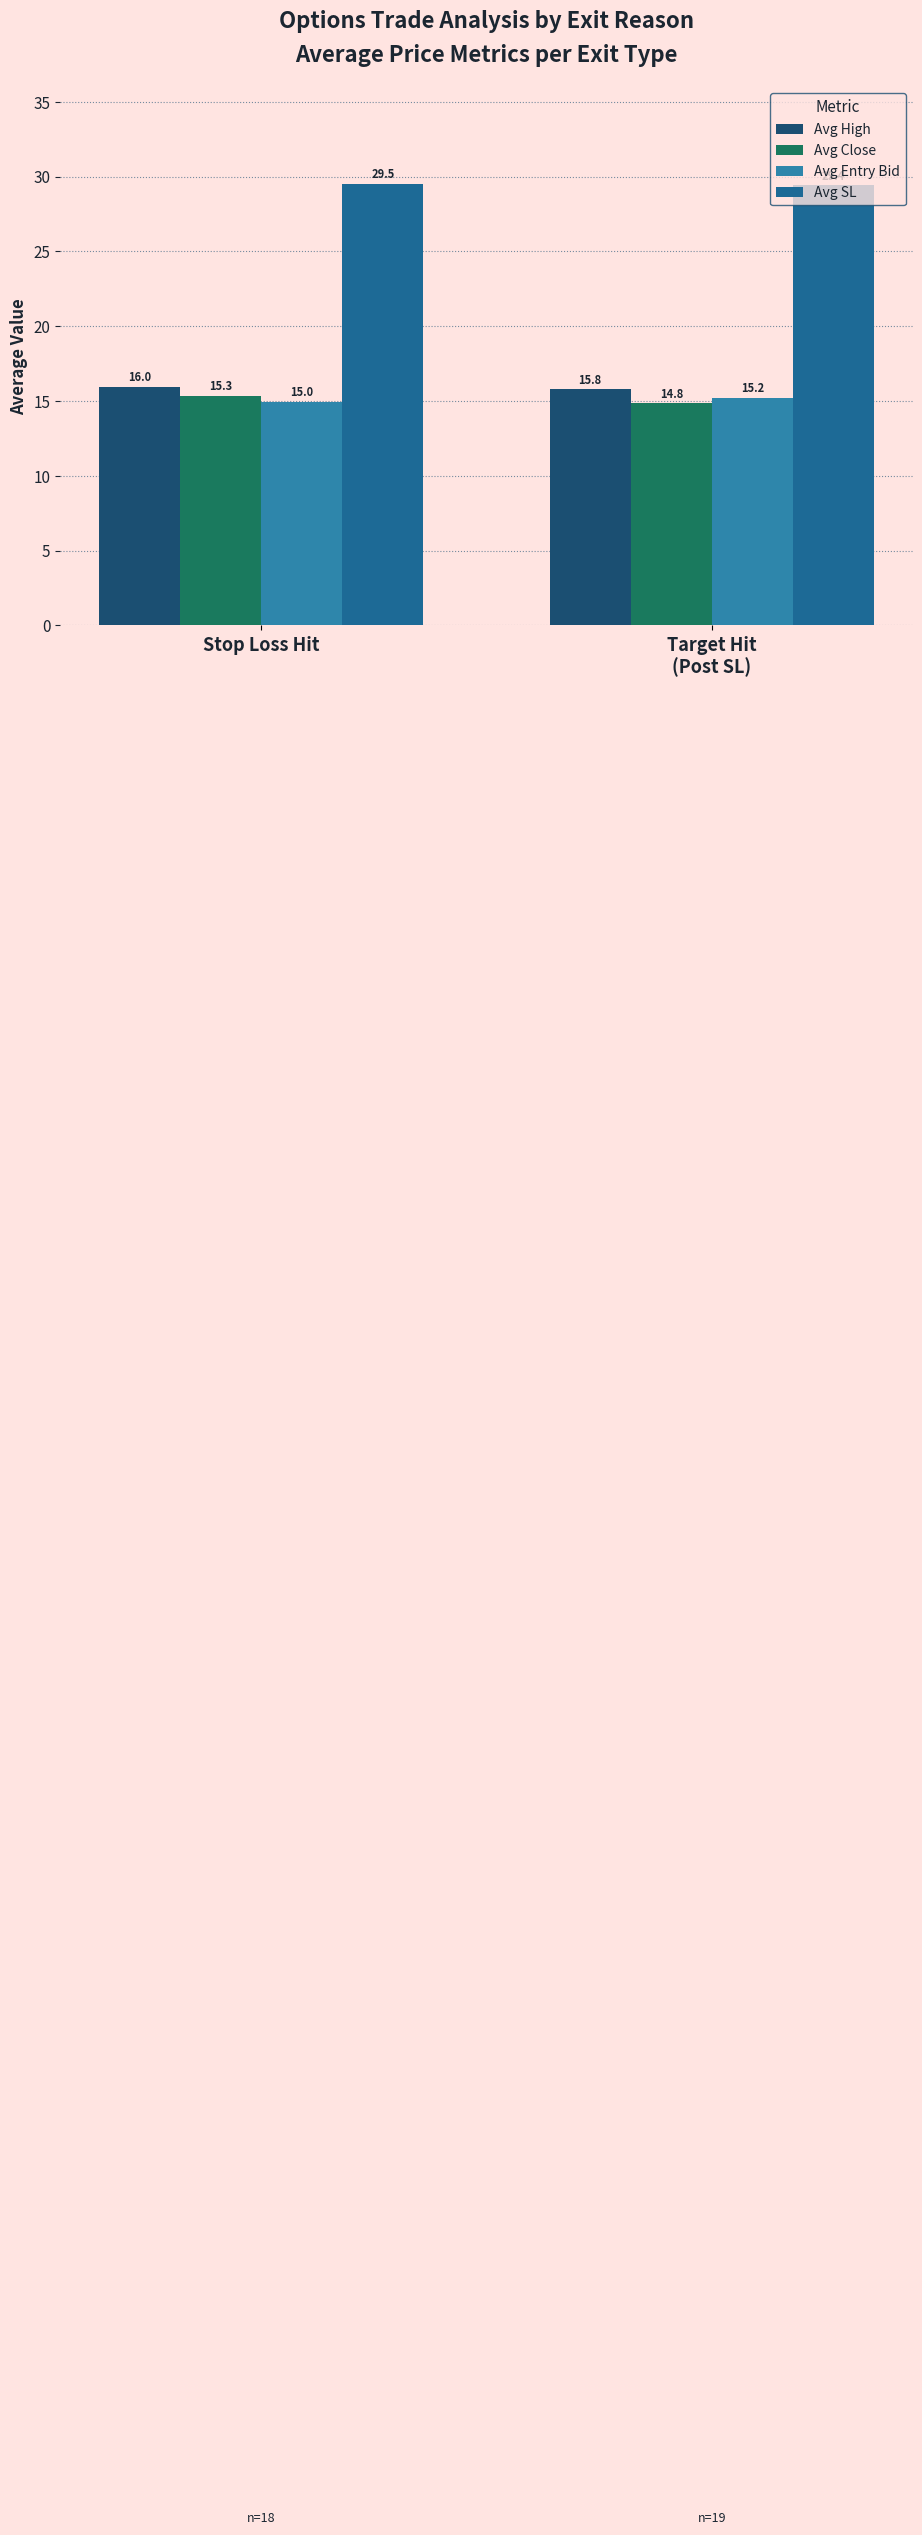

What are all the series names shown in the legend?

Avg High, Avg Close, Avg Entry Bid, Avg SL